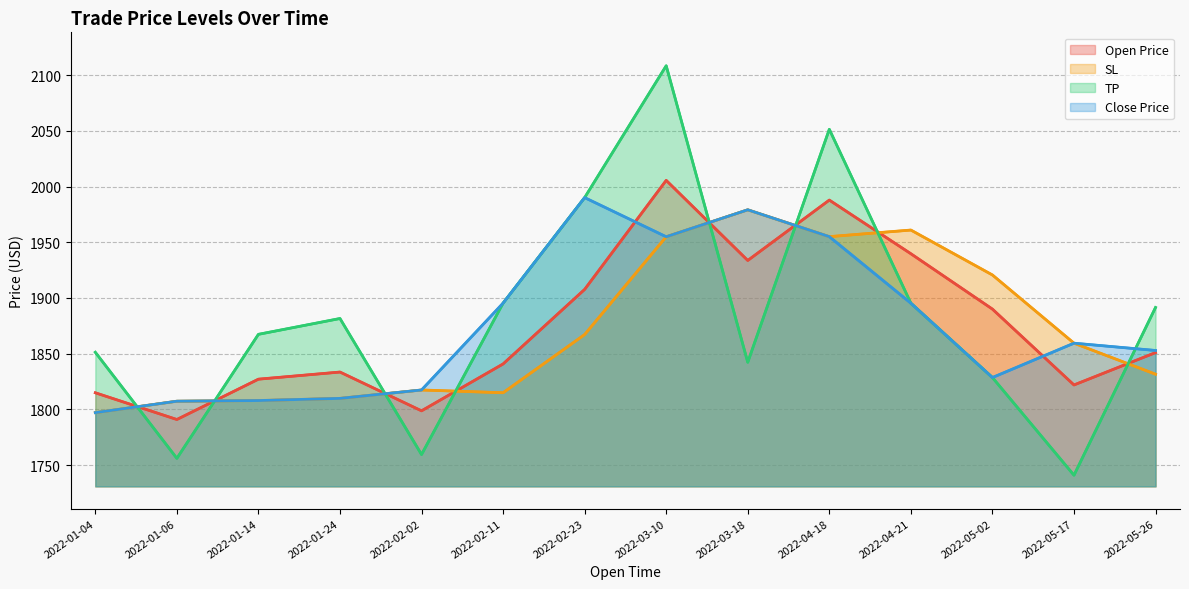

Where is the first local maximum for TP?

2022-01-24